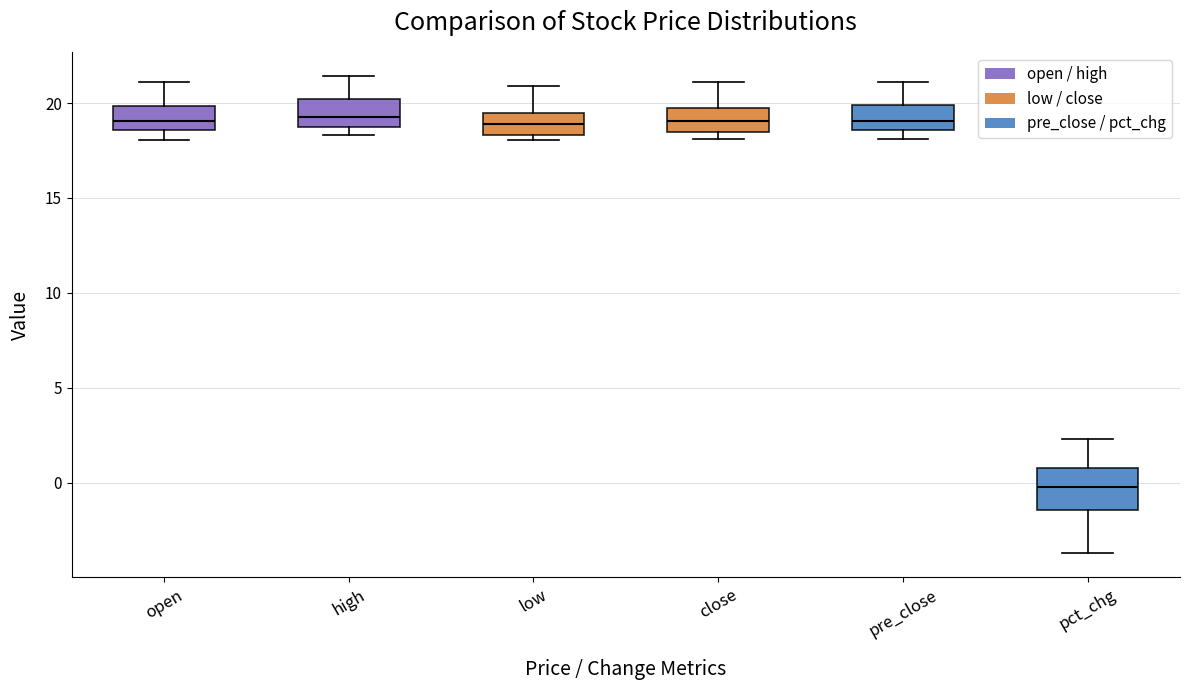

Reading left to right, read every box against the y-axis: the position of its median line, the range the box covers, and the ends of its whiskers. The values are not printed on the chart, so give them approximately, as read against the axis.

open: median 19.0, box 18.5 to 20.0, whiskers 18.0 to 21.0
high: median 19.0, box 18.5 to 20.0, whiskers 18.5 (just below the box's lower edge) to 21.5
low: median 19.0, box 18.5 to 19.5, whiskers 18.0 to 21.0
close: median 19.0, box 18.5 to 19.5, whiskers 18.0 to 21.0
pre_close: median 19.0, box 18.5 to 20.0, whiskers 18.0 to 21.0
pct_chg: median 0.0, box -1.5 to 1.0, whiskers -3.5 to 2.5